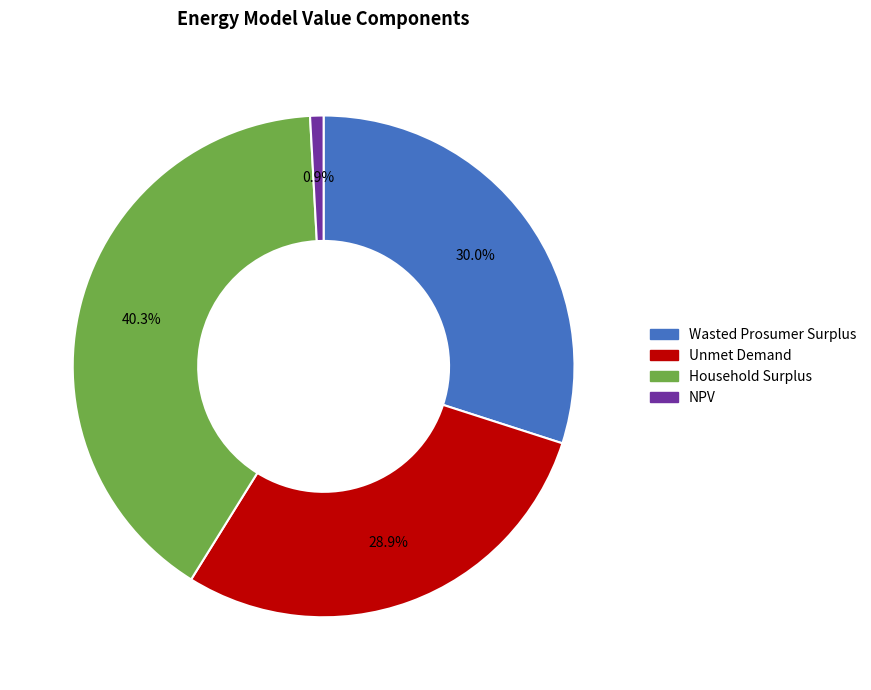

Is there a majority slice in this chart?

No